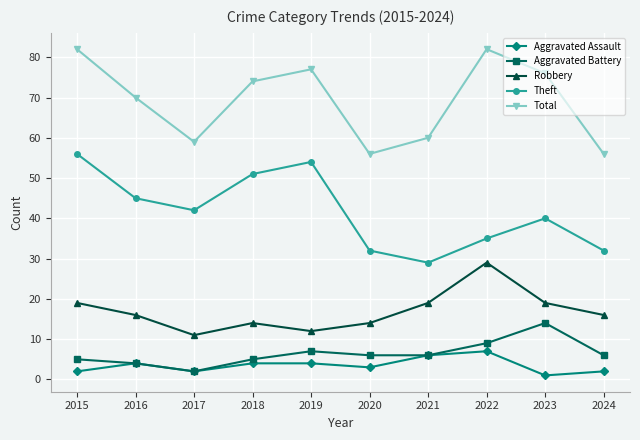

What are all the series names shown in the legend?

Aggravated Assault, Aggravated Battery, Robbery, Theft, Total